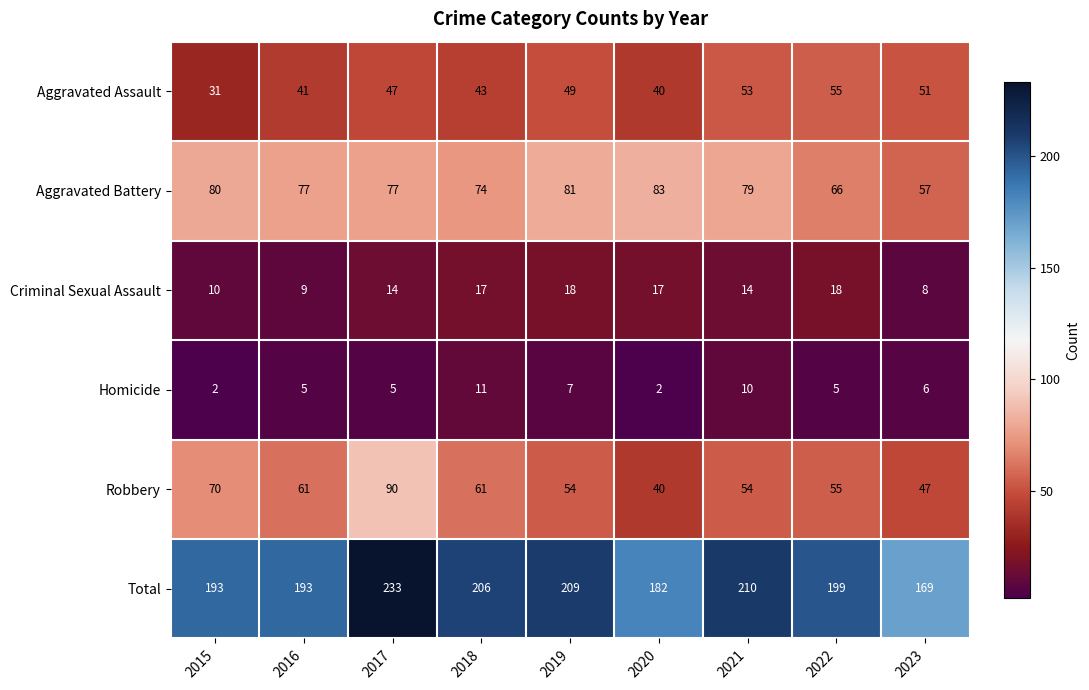

What is the sum of the Aggravated Assault values at 2017 and 2016?

88